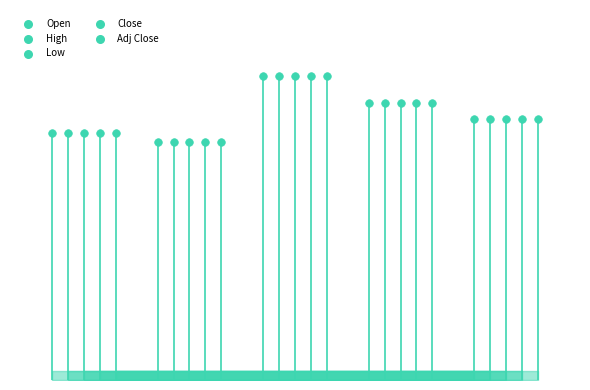

Which series has the widest spread of Y values?

Open